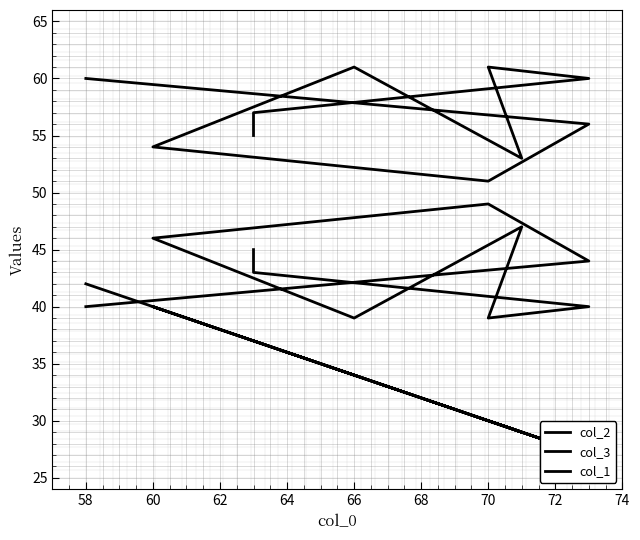

True or false: col_3 and col_1 intersect in this chart.

False